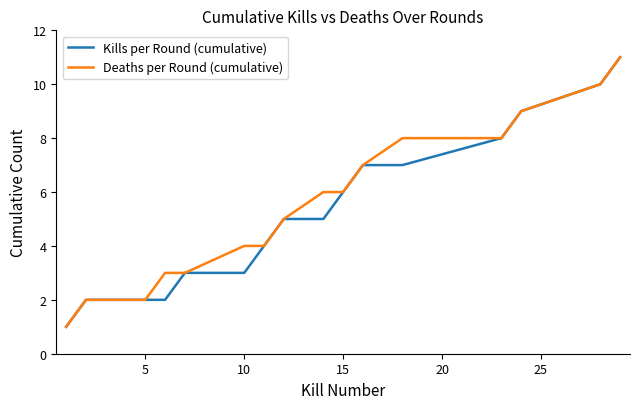

What is the maximum value for Deaths per Round (cumulative)?

11